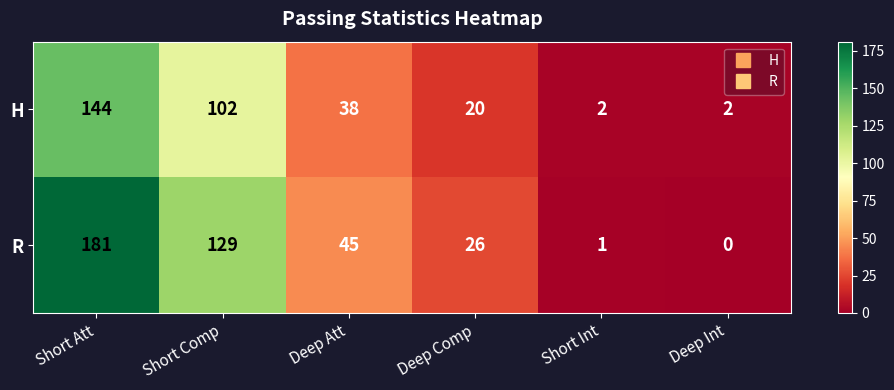

Reading right to left, list all the values displayed in this chart.

H: 2	2	20	38	102	144
R: 0	1	26	45	129	181